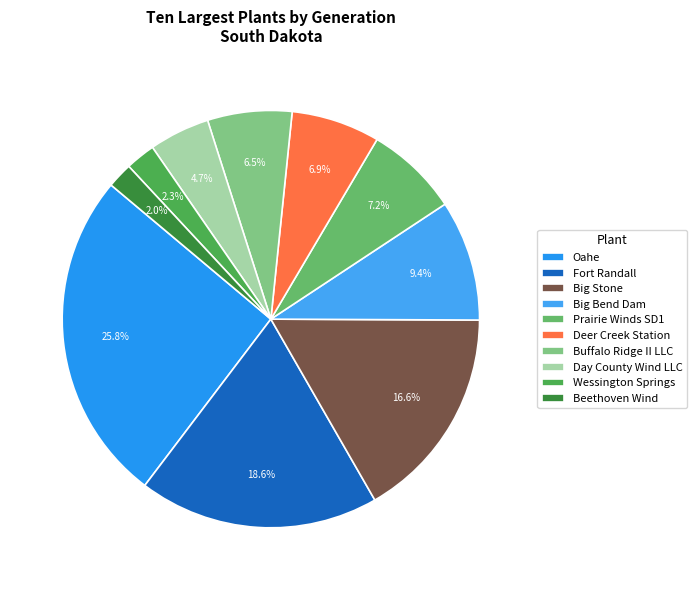

Count the number of slices in the pie.

10